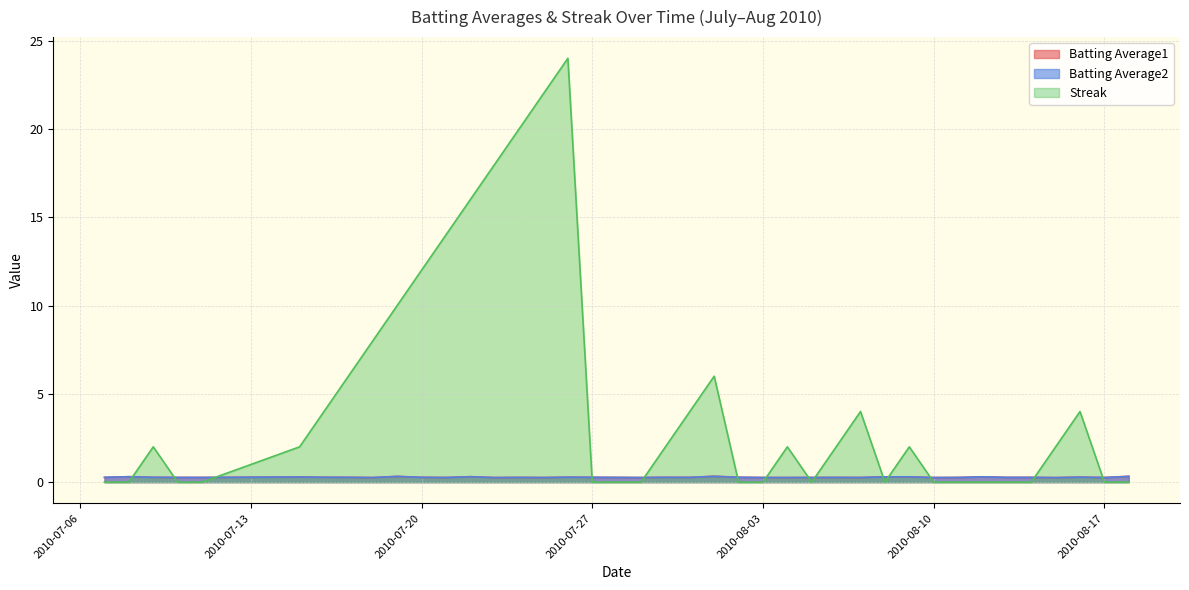

Rank the categories by Batting Average2 value from lowest to highest.

2010-08-15, 2010-07-23, 2010-07-18, 2010-07-25, 2010-08-04, 2010-08-10, 2010-07-29, 2010-08-03, 2010-08-17, 2010-07-21, 2010-08-07, 2010-08-05, 2010-08-11, 2010-07-11, 2010-08-06, 2010-07-10, 2010-07-24, 2010-07-28, 2010-07-31, 2010-08-13, 2010-08-14, 2010-07-07, 2010-07-17, 2010-07-30, 2010-07-09, 2010-07-20, 2010-07-27, 2010-07-16, 2010-08-02, 2010-07-26, 2010-08-16, 2010-07-15, 2010-08-08, 2010-08-09, 2010-08-12, 2010-07-08, 2010-07-22, 2010-07-19, 2010-08-18, 2010-08-01